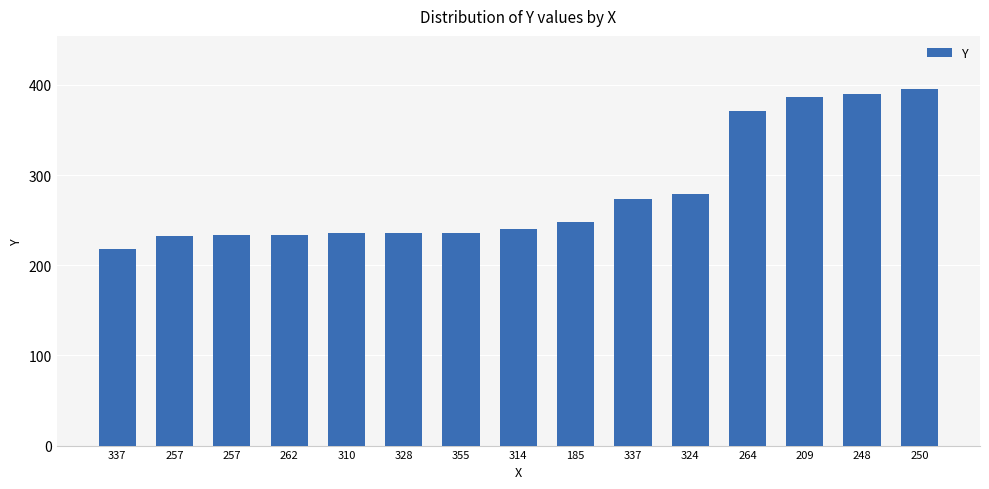

How many series are shown in this chart?

1